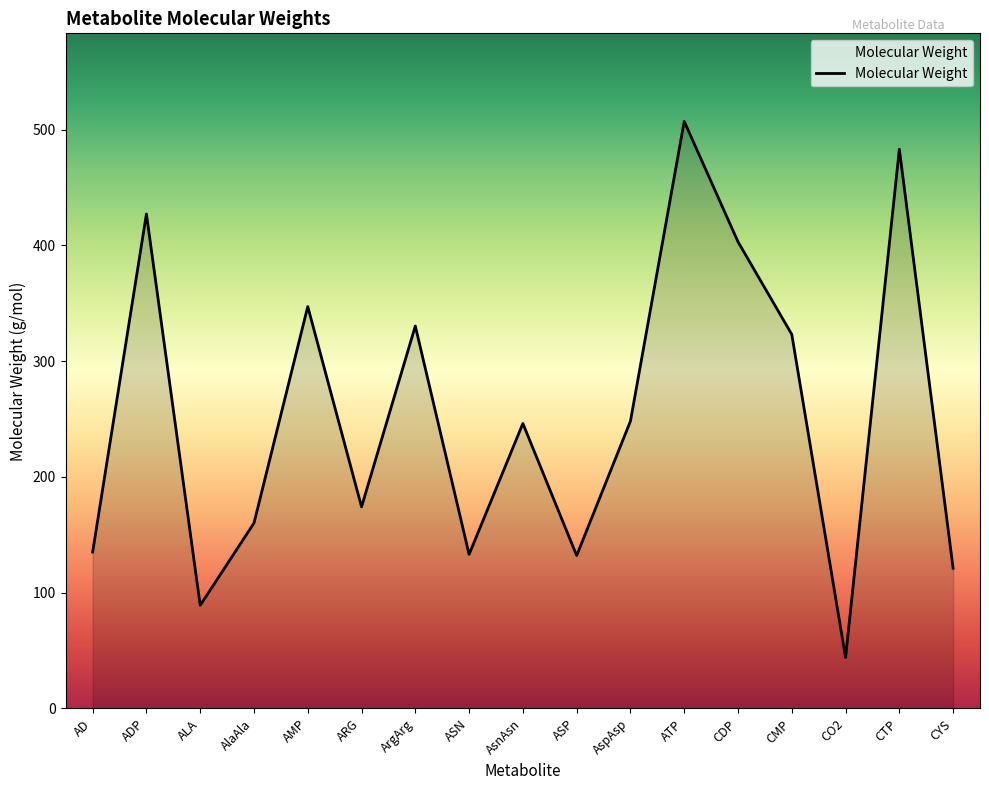

How many series are shown in this chart?

1